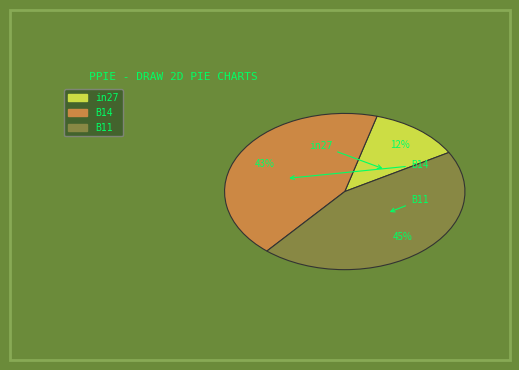

Rank the categories by value from highest to lowest.

B11, B14, in27